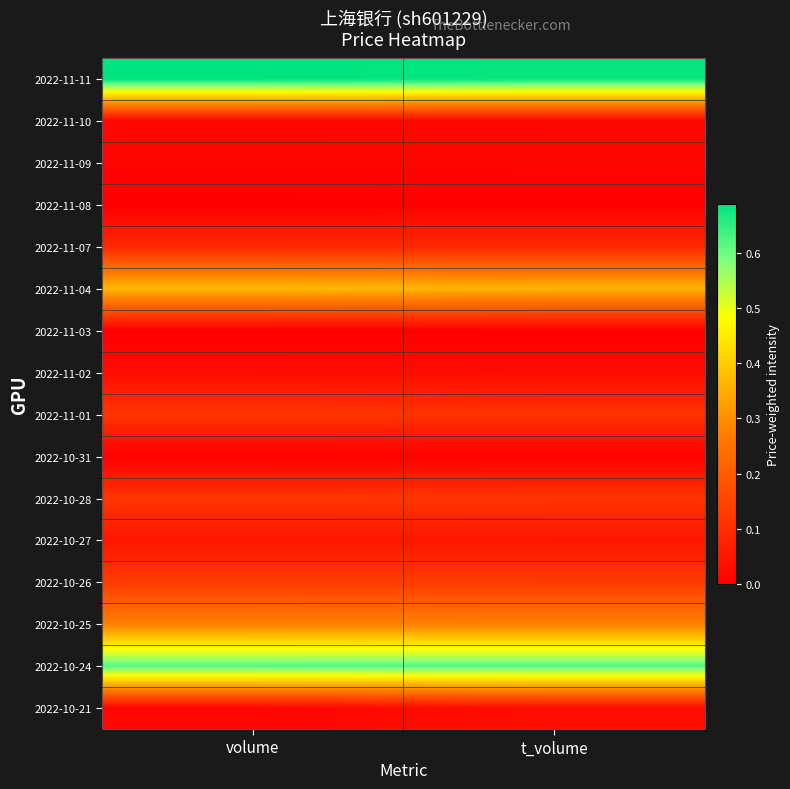

At which category is the sum across all series the highest?

volume